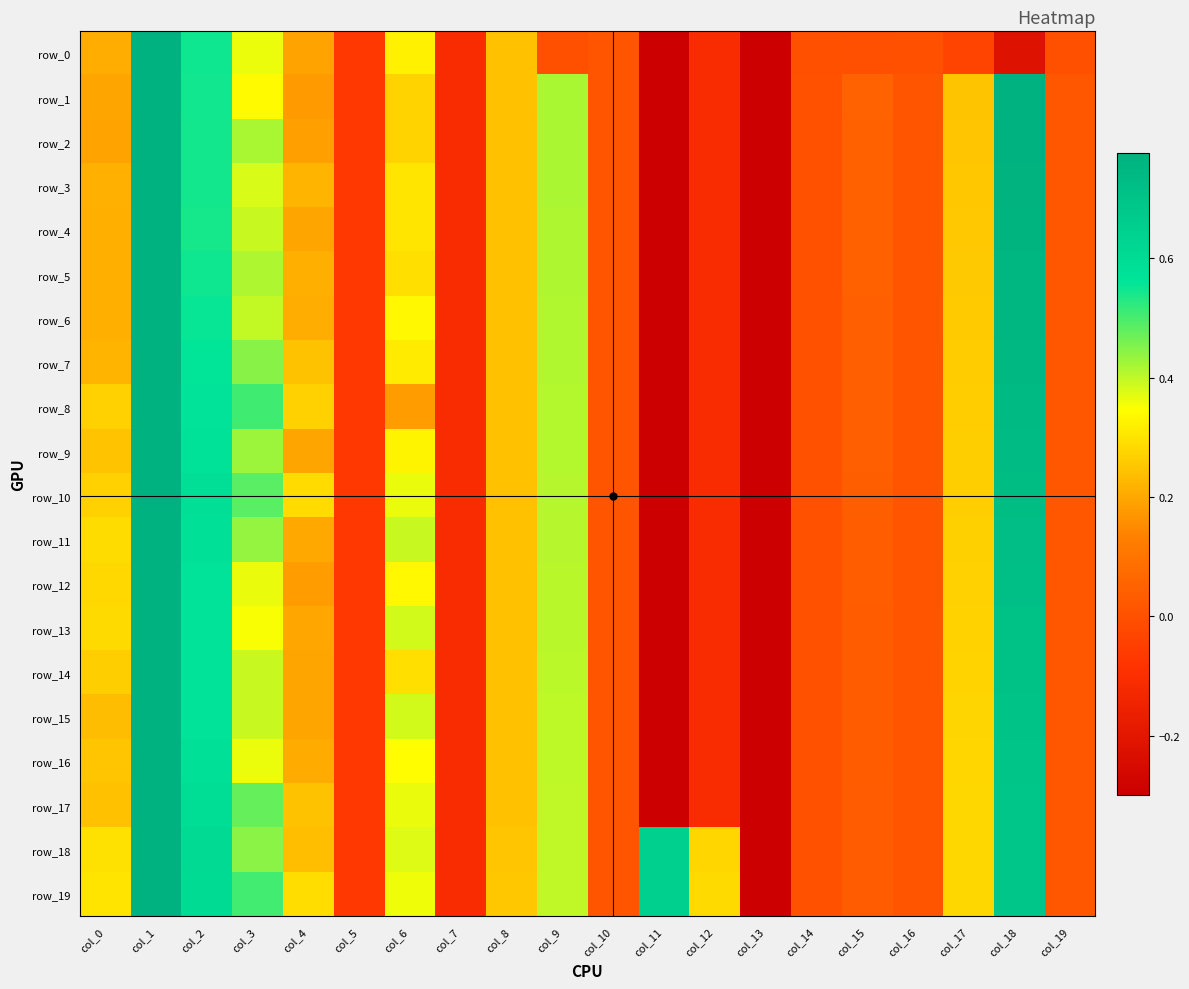

Where does the row_12 series first go above 0?

col_0